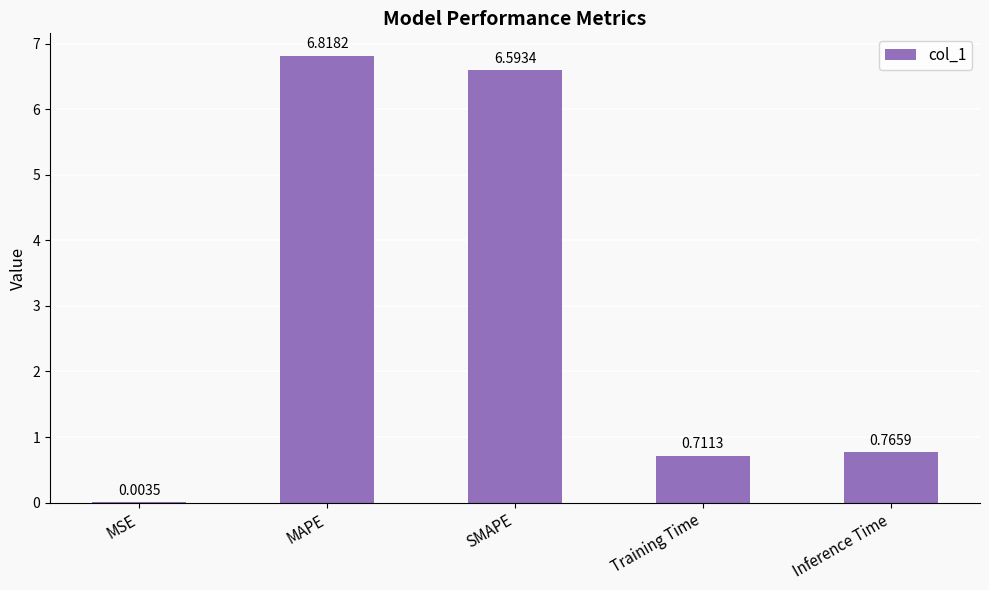

What is the sum of the values at SMAPE and Training Time?

7.3